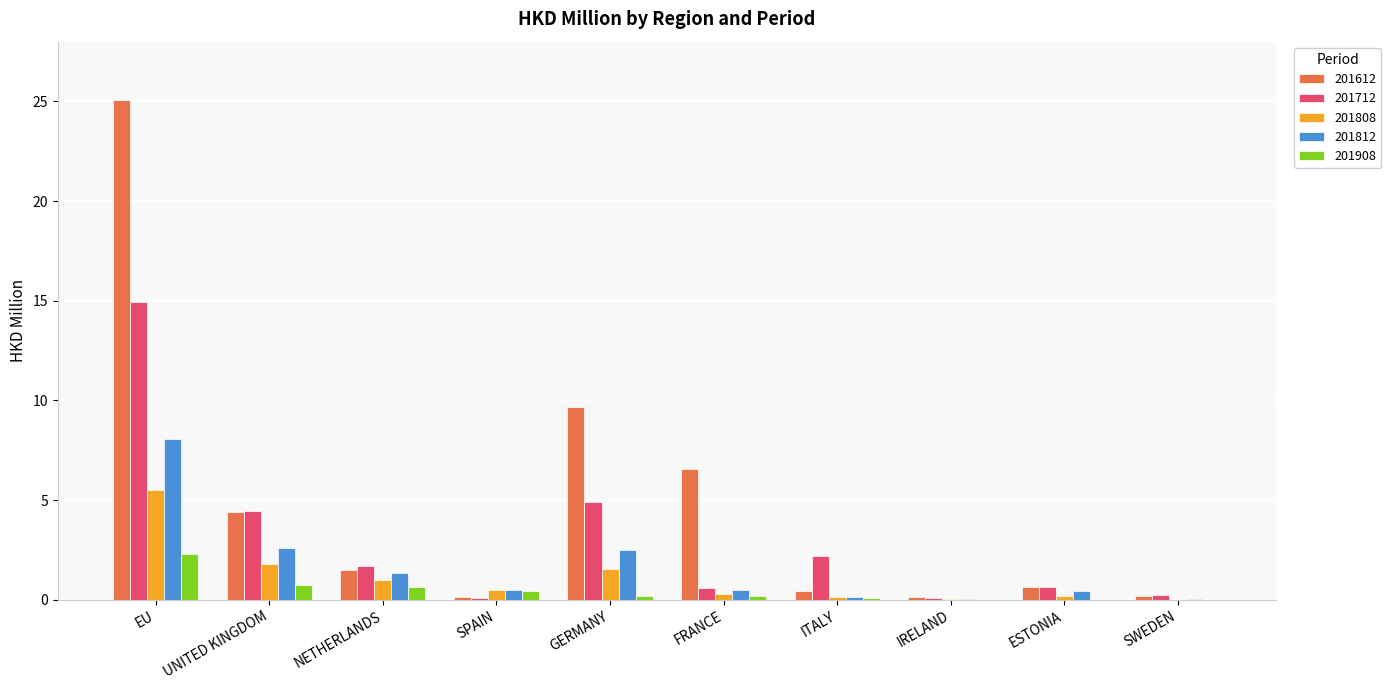

What is the total value across all series at UNITED KINGDOM?

13.9